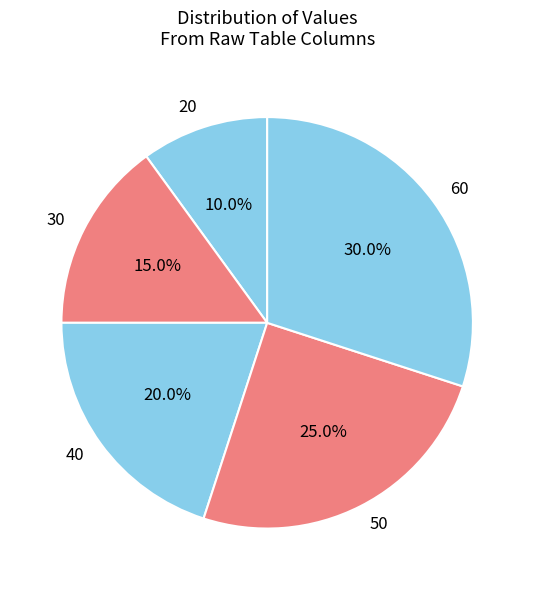

Is it true that 30 is 3% of the pie?

False